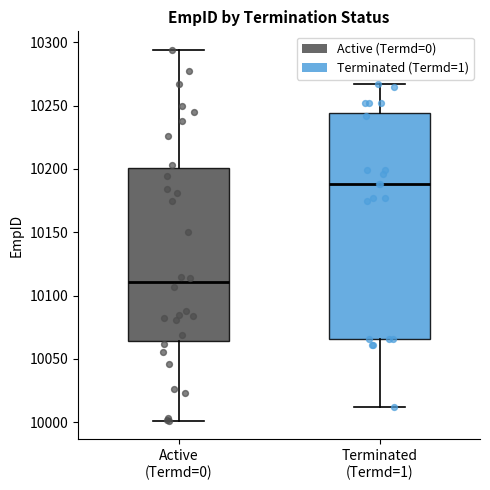

Reading left to right, read every box against the y-axis: the position of its median line, the range the box covers, and the ends of its whiskers. The values are not printed on the chart, so give them approximately, as read against the axis.

Active (Termd=0): median 10110, box 10065 to 10200, whiskers 10000 to 10295
Terminated (Termd=1): median 10190, box 10065 to 10245, whiskers 10010 to 10265